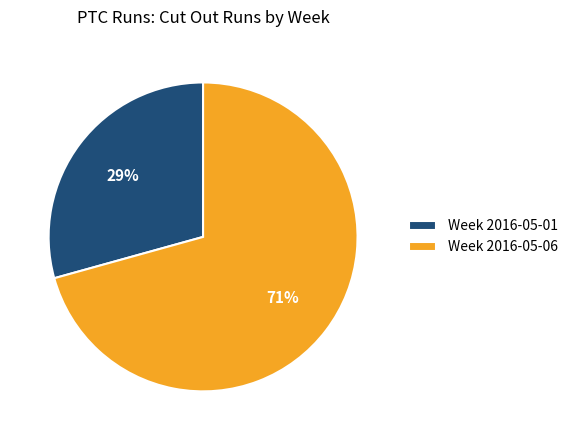

To the nearest percent, what portion does Week 2016-05-01 represent?

29%